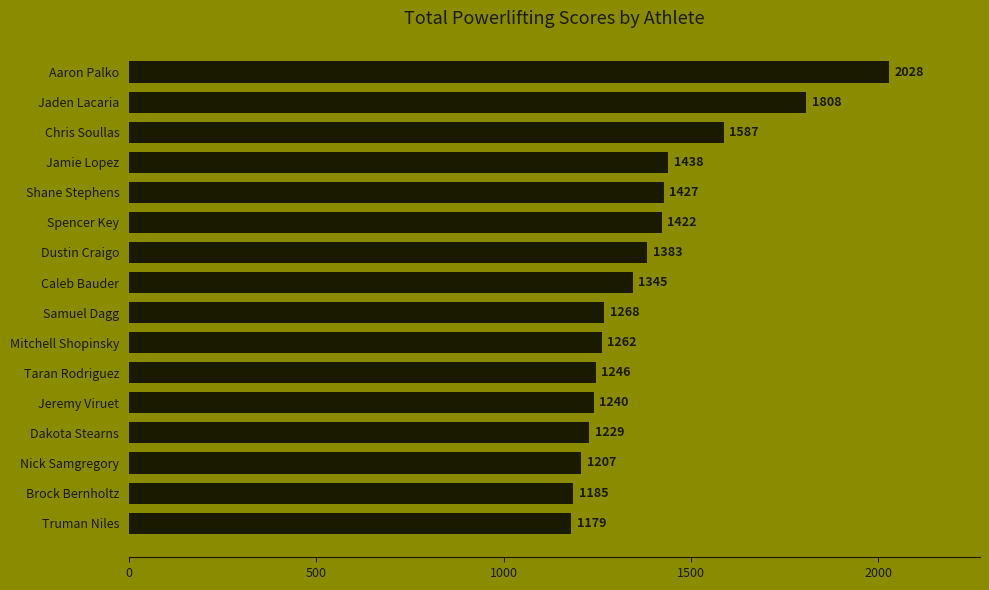

What is the sum of the values at Spencer Key and Nick Samgregory?

2629.0